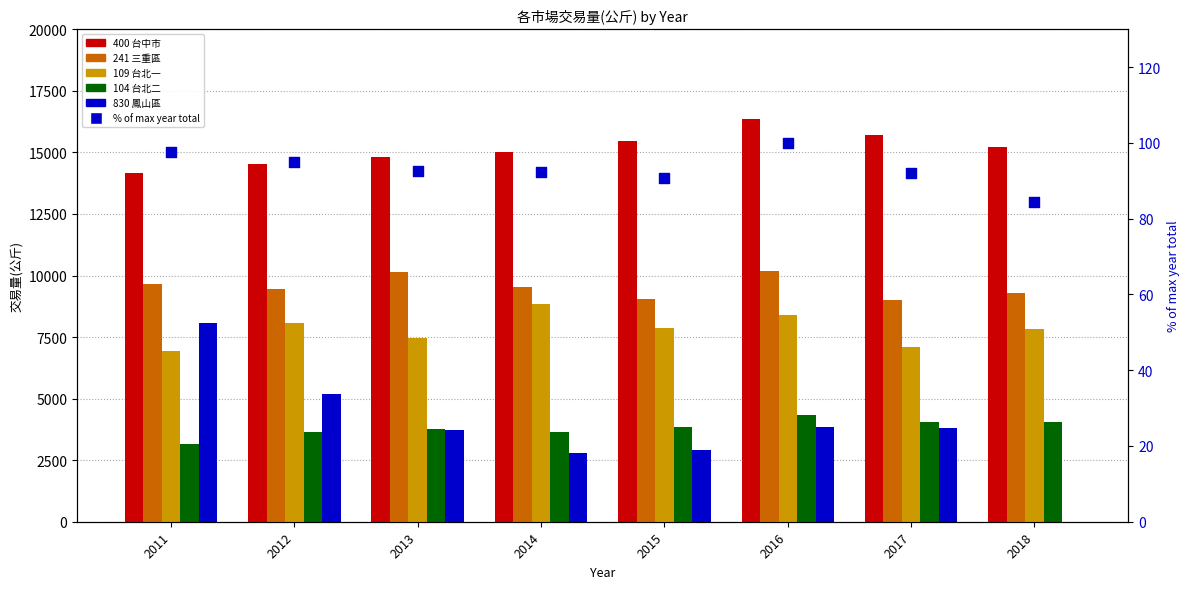

At which category is the sum across all series the highest?

2016